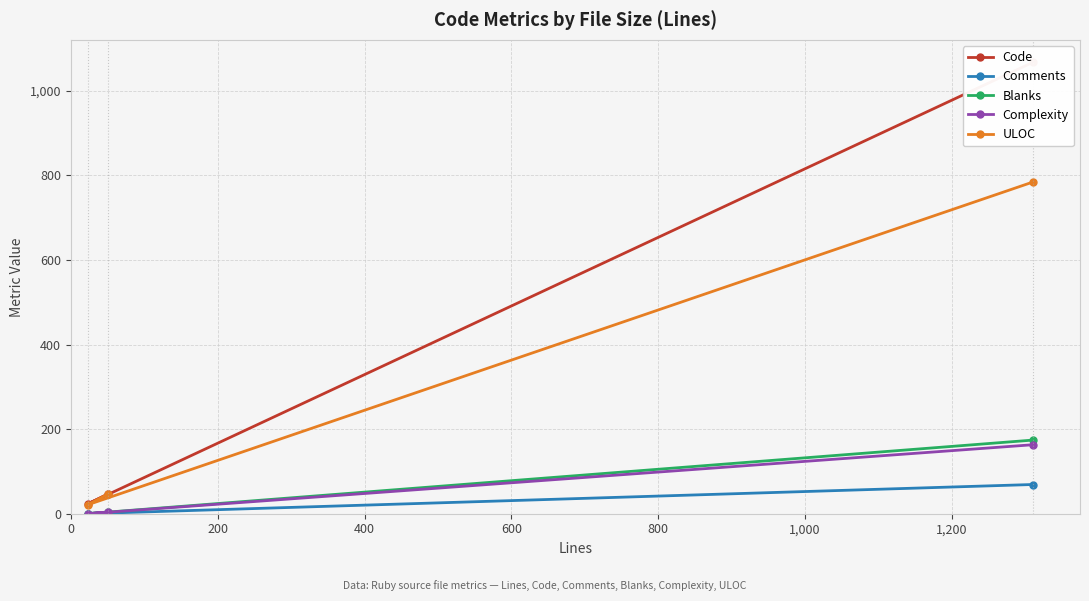

How many values in Blanks are above zero?

2